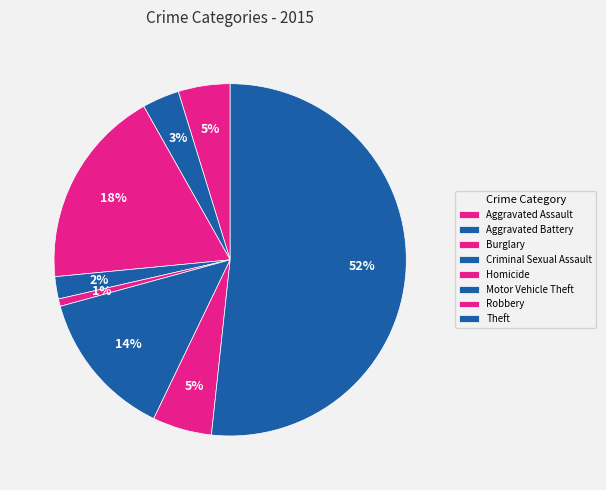

Combined, do Motor Vehicle Theft and Criminal Sexual Assault account for over 50%?

No